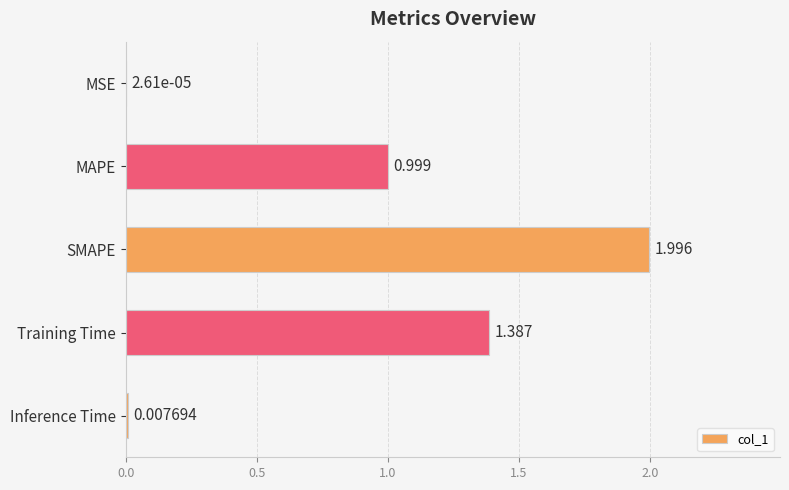

Are the bars horizontal?

Yes